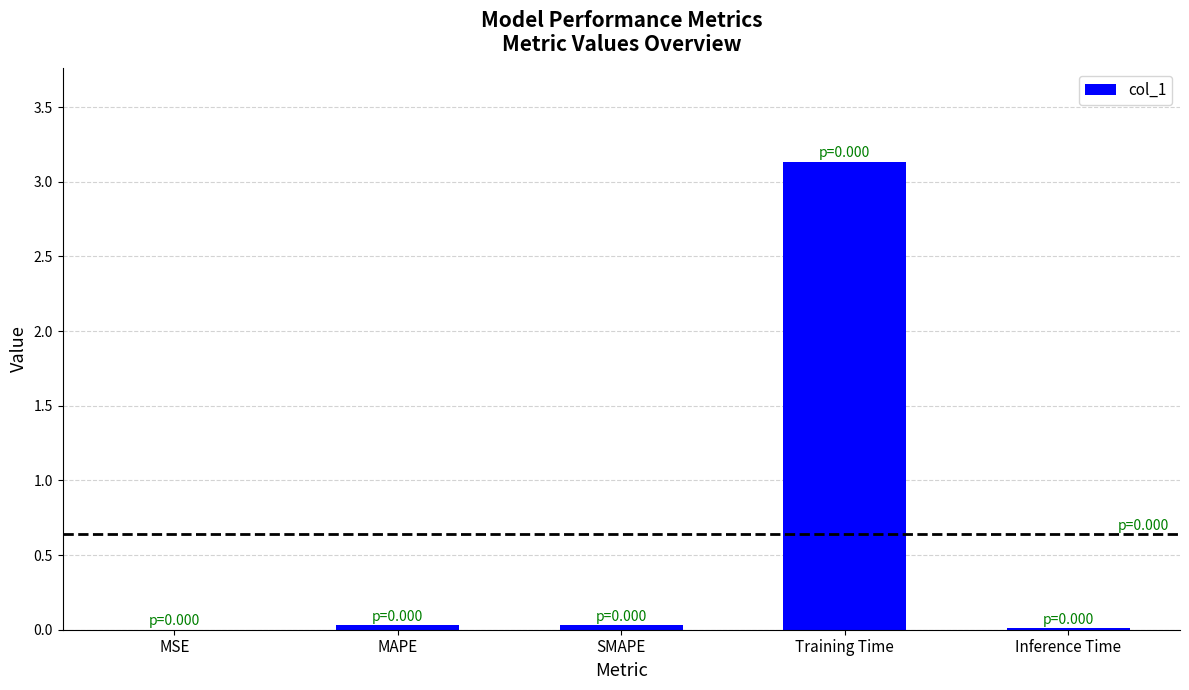

What is the maximum value shown in the chart?

3.1